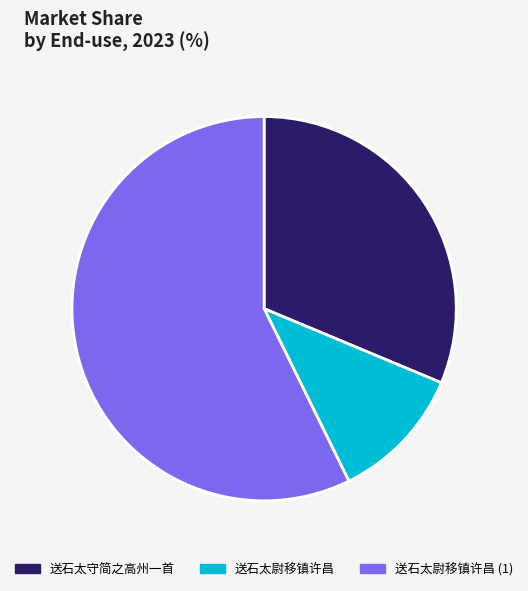

Rank the categories by value from lowest to highest.

送石太尉移镇许昌, 送石太守简之高州一首, 送石太尉移镇许昌 (1)